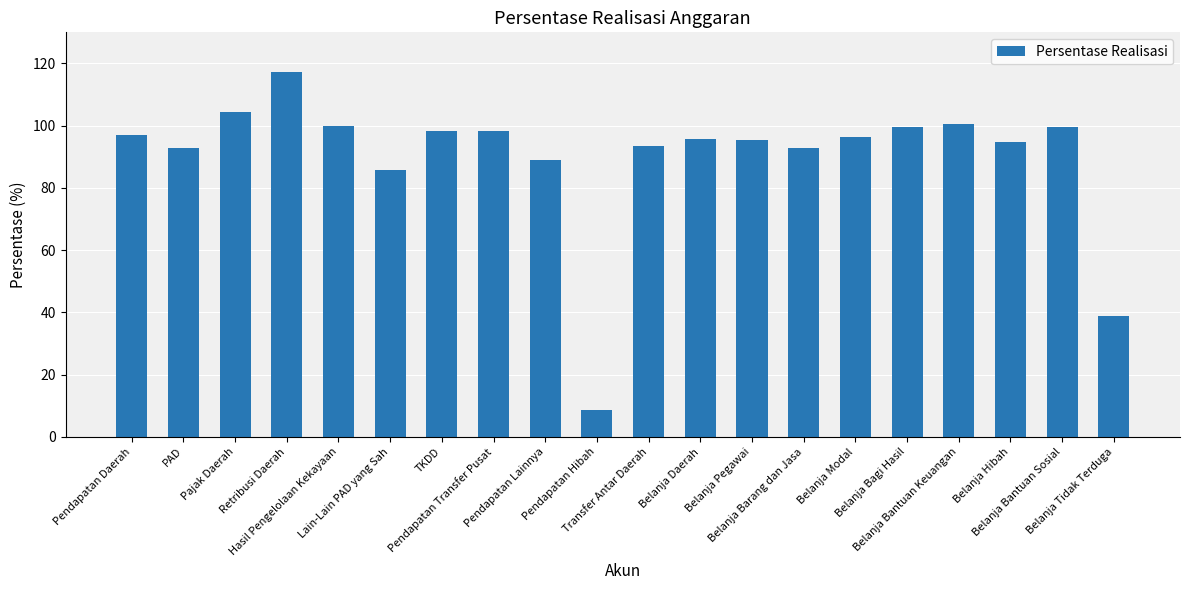

What is the smallest value displayed?

8.6